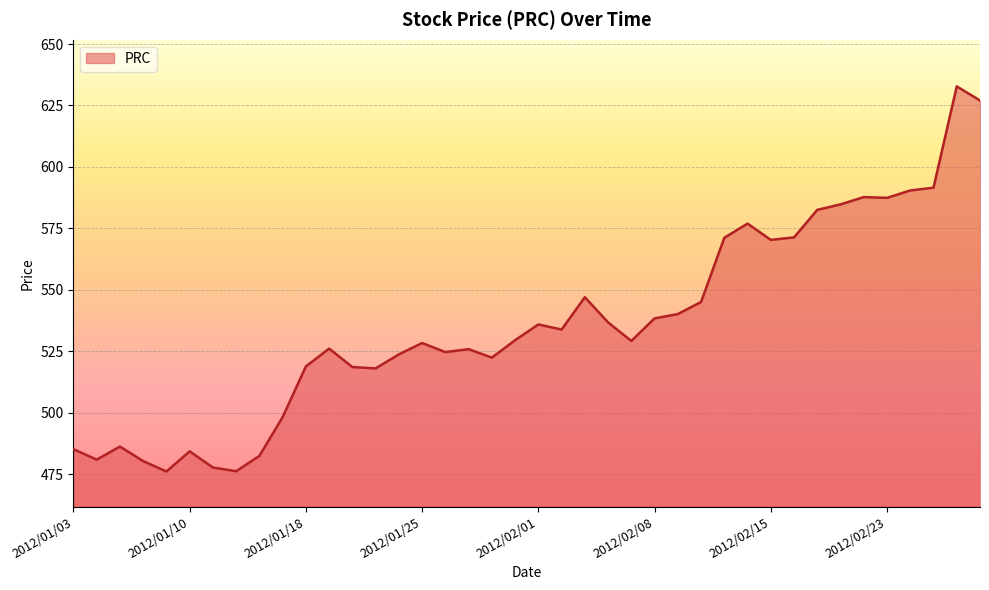

What is the minimum value shown in the chart?

476.1